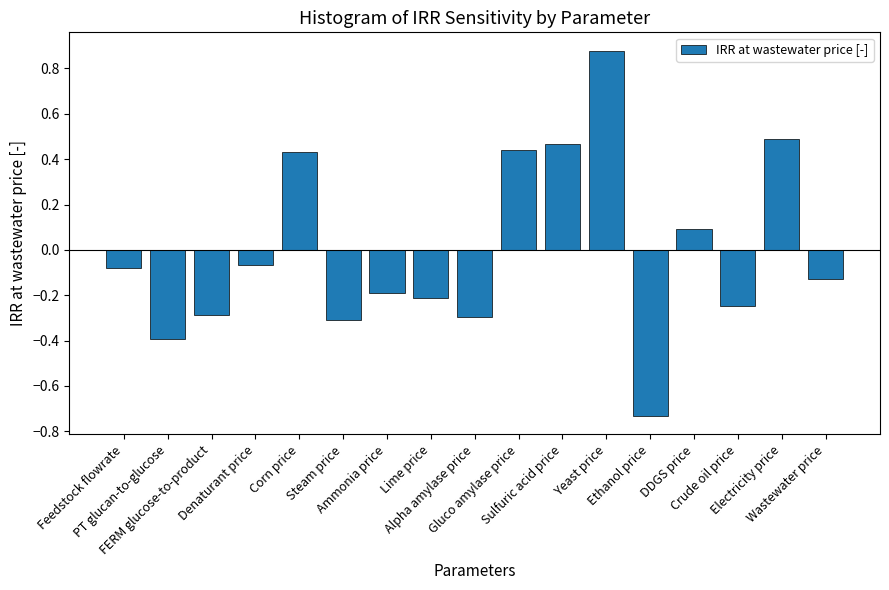

What is the difference between the maximum and second lowest values?

1.3